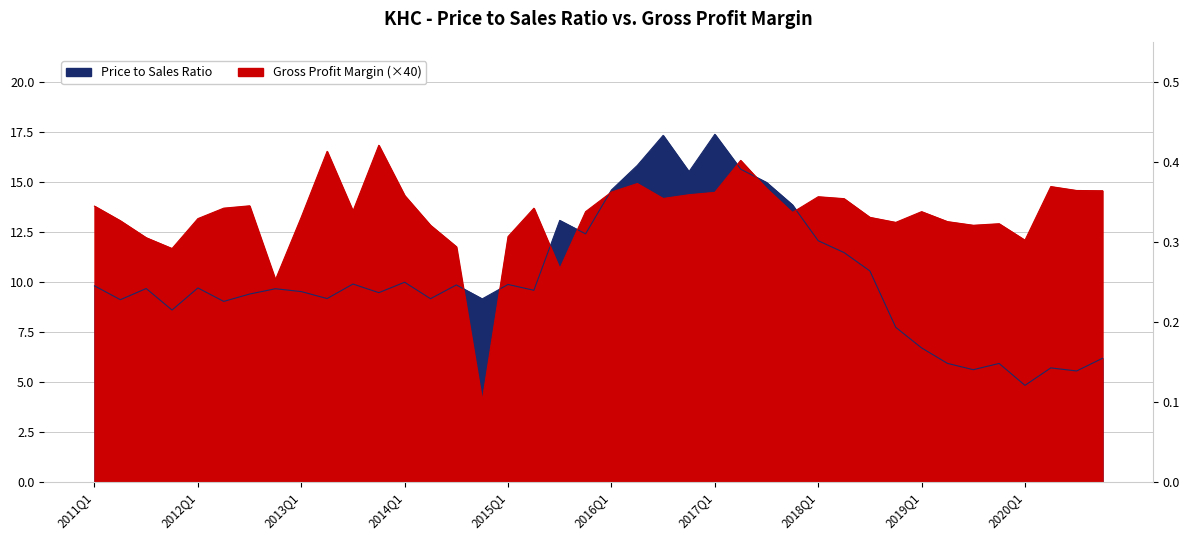

Reading left to right, transcribe all the data shown in this chart.

priceToSalesRatio: 9.8	9.1	9.7	8.6	9.7	9.0	9.4	9.6	9.5	9.2	9.9	9.4	10.0	9.1	9.8	9.1	9.9	9.6	13.1	12.4	14.6	15.8	17.3	15.5	17.4	15.6	15.0	13.8	12.0	11.5	10.5	7.7	6.7	5.9	5.6	5.9	4.8	5.7	5.5	6.2
grossProfitMargin: 13.8	13.0	12.2	11.7	13.2	13.7	13.8	10.1	13.2	16.5	13.5	16.8	14.3	12.8	11.7	4.0	12.3	13.7	10.6	13.5	14.5	14.9	14.2	14.3	14.5	16.1	14.7	13.5	14.2	14.1	13.2	13.0	13.5	13.0	12.8	12.9	12.1	14.8	14.6	14.5